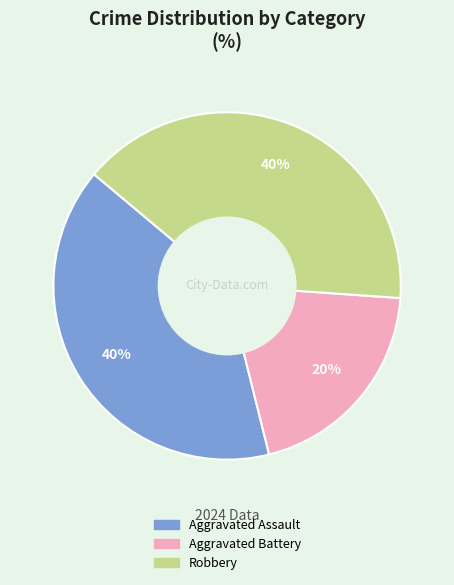

Is it true that Aggravated Assault is 50% of the pie?

False